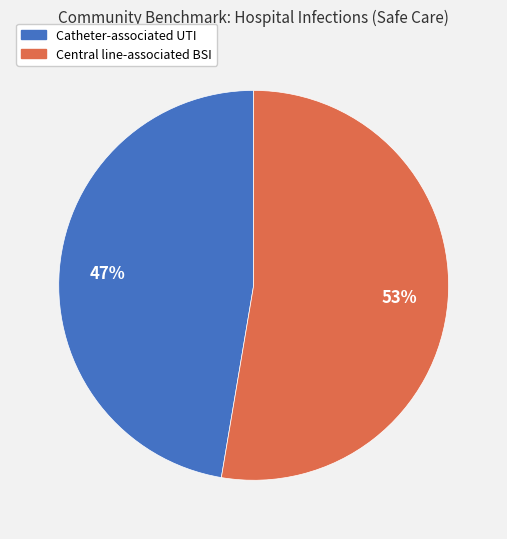

Is there a majority slice in this chart?

Yes